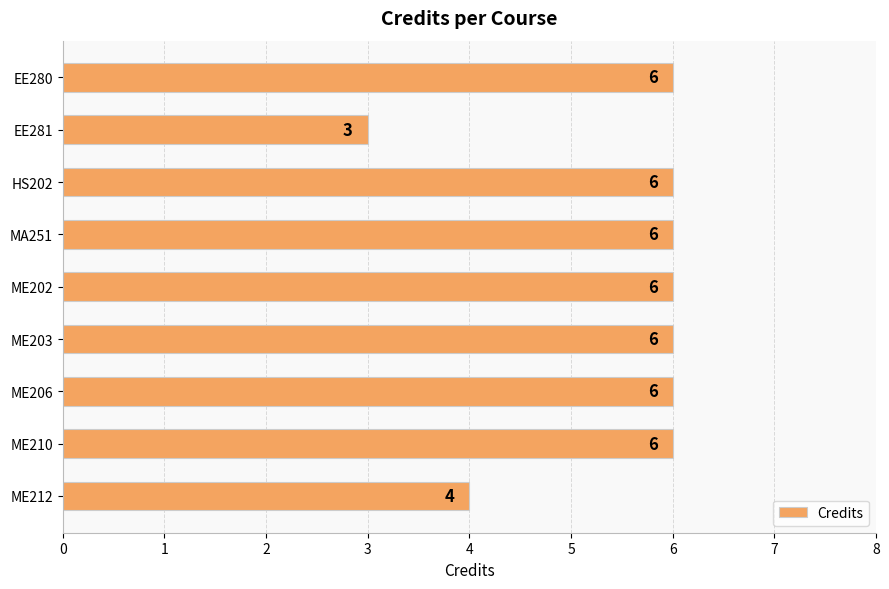

At which category does the chart reach its minimum across all series?

EE281